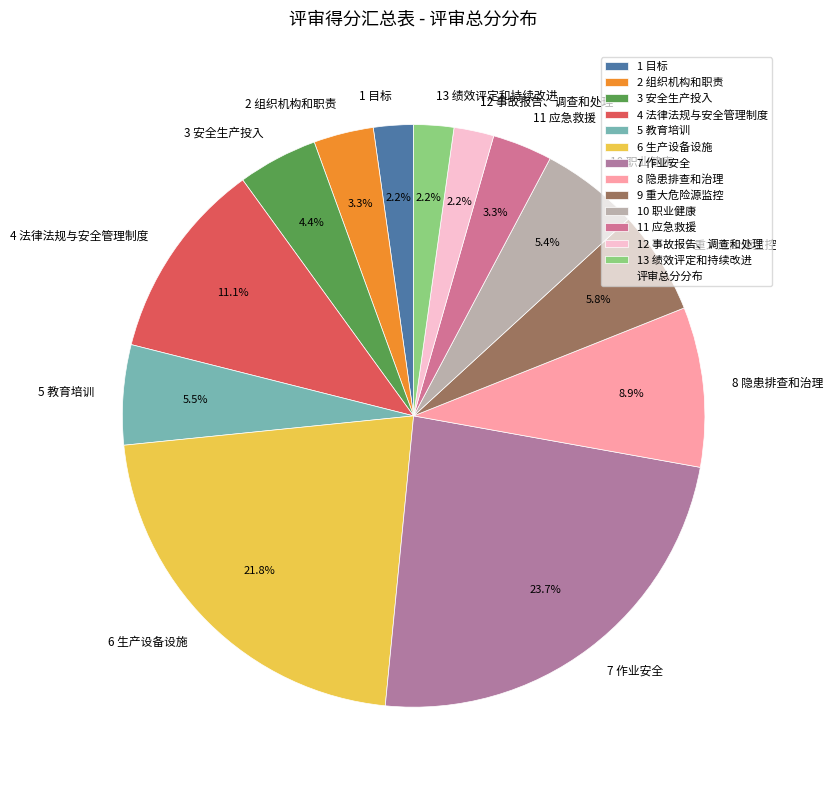

What is the largest slice in the pie chart?

7 作业安全